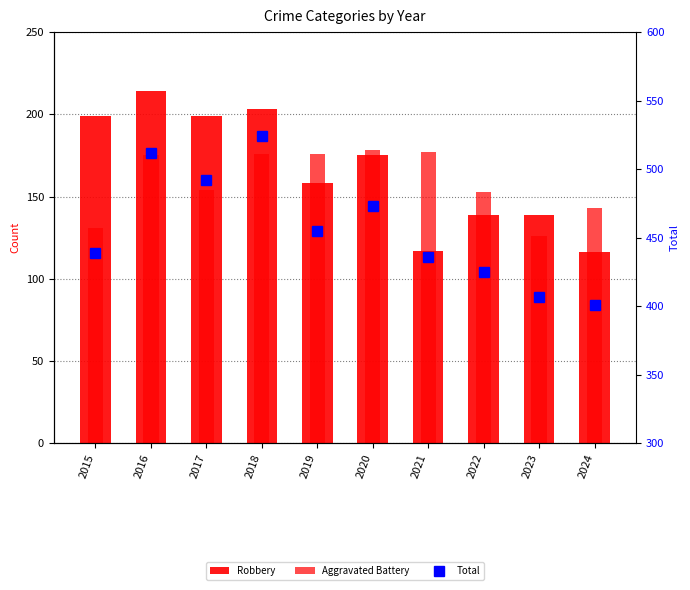

What is the value of the Robbery bar at the 2nd from the left?

214